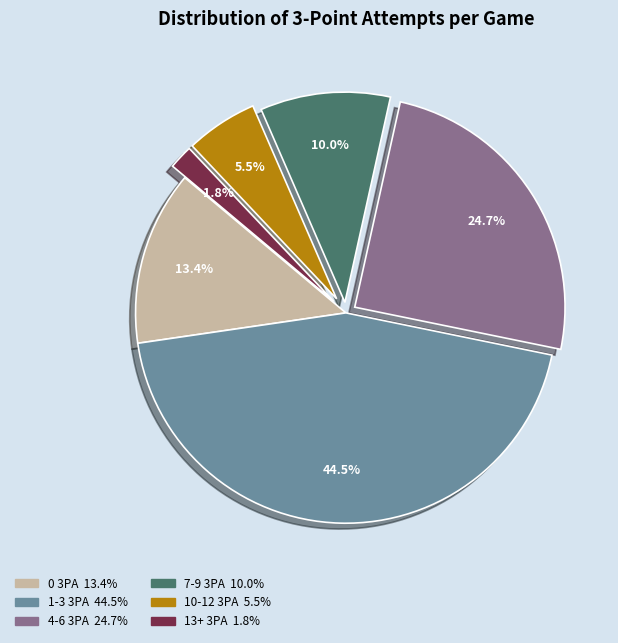

To the nearest percent, what is the difference between the 13+ 3PA and 10-12 3PA slice percentages?

4%